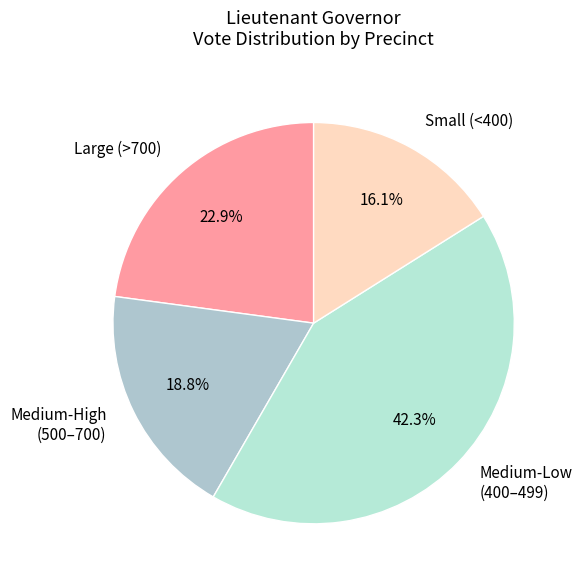

Between Large (>700) and Medium-Low (400–499), which is larger?

Medium-Low (400–499)